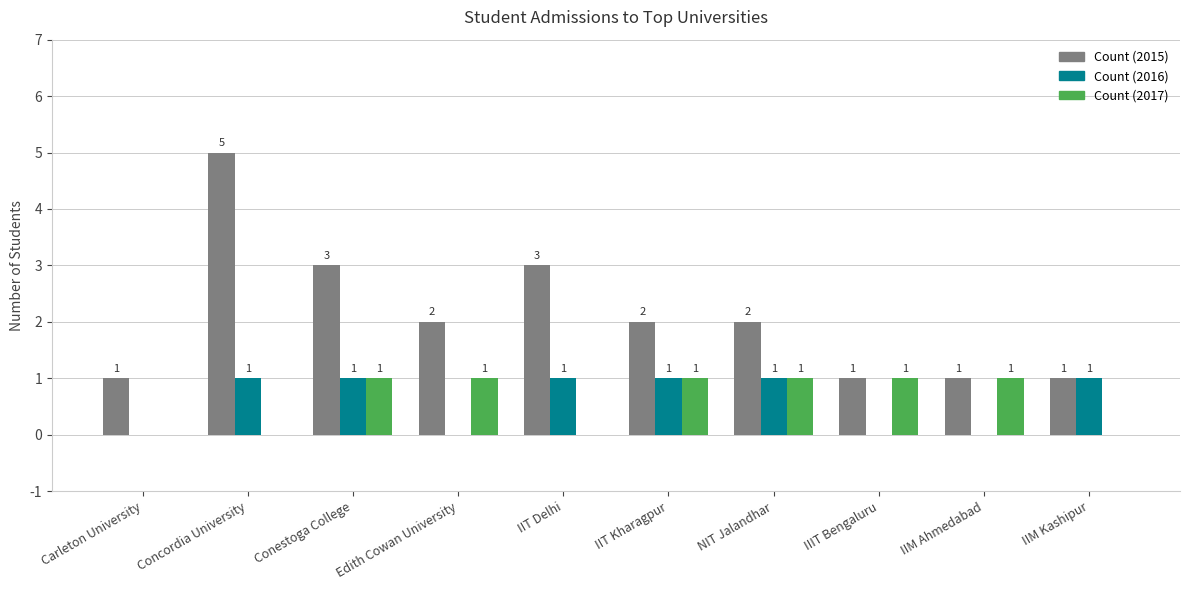

Which series changed the most between Concordia University and IIM Kashipur?

Count (2015)